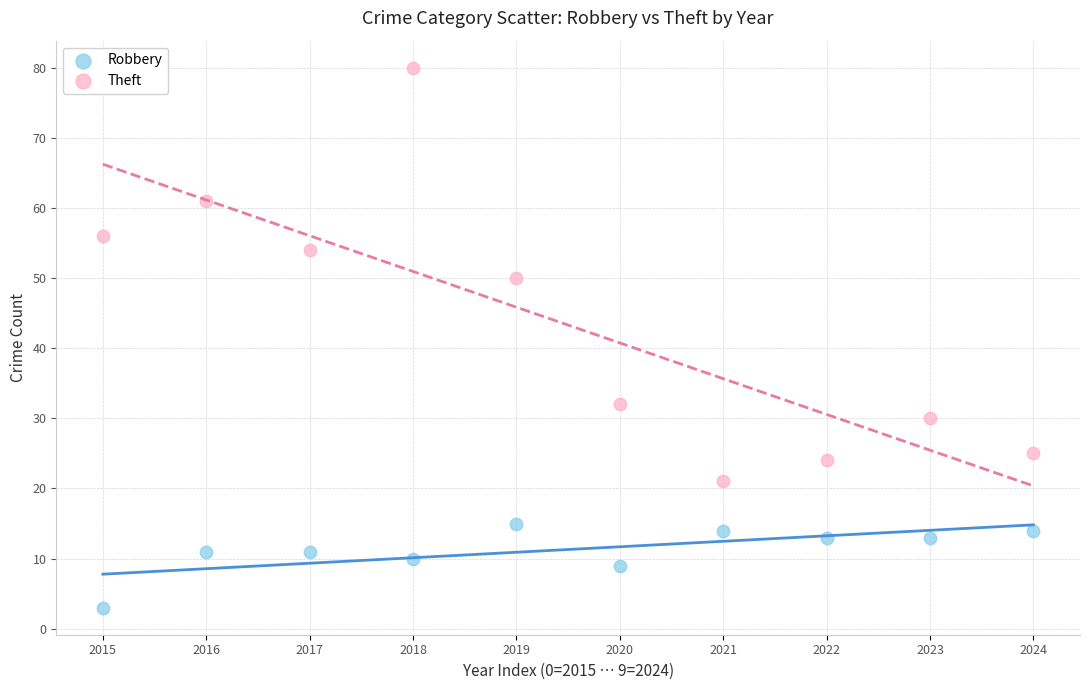

Which series reaches the maximum Y coordinate?

Theft